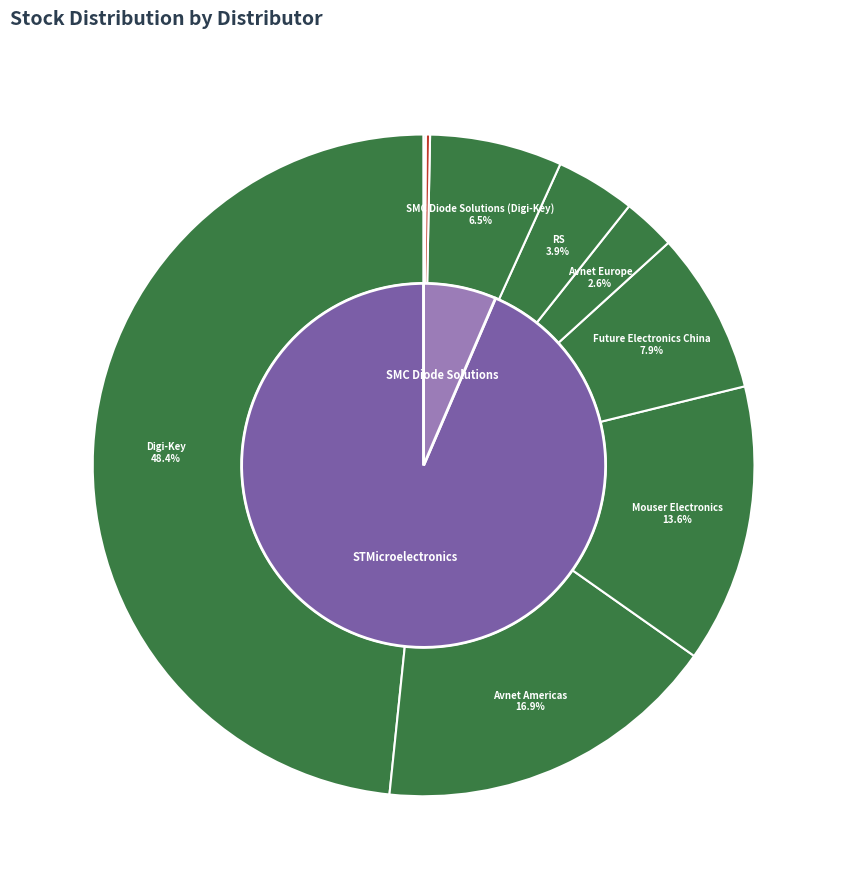

What is the change in value from Mouser Electronics to Arrow Electronics?

-33745